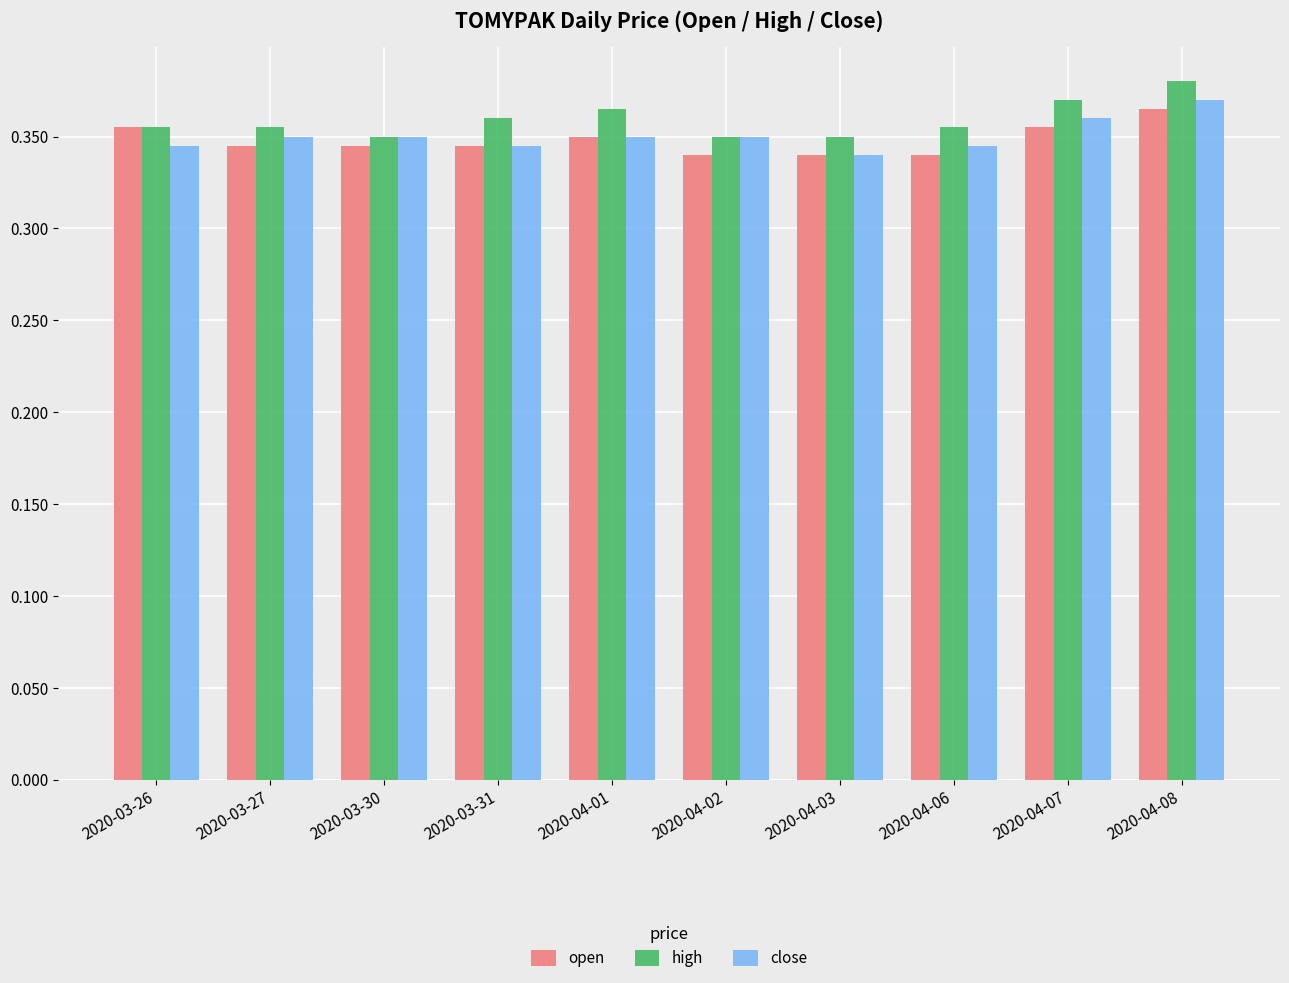

What is the sum of all close values?

3.5